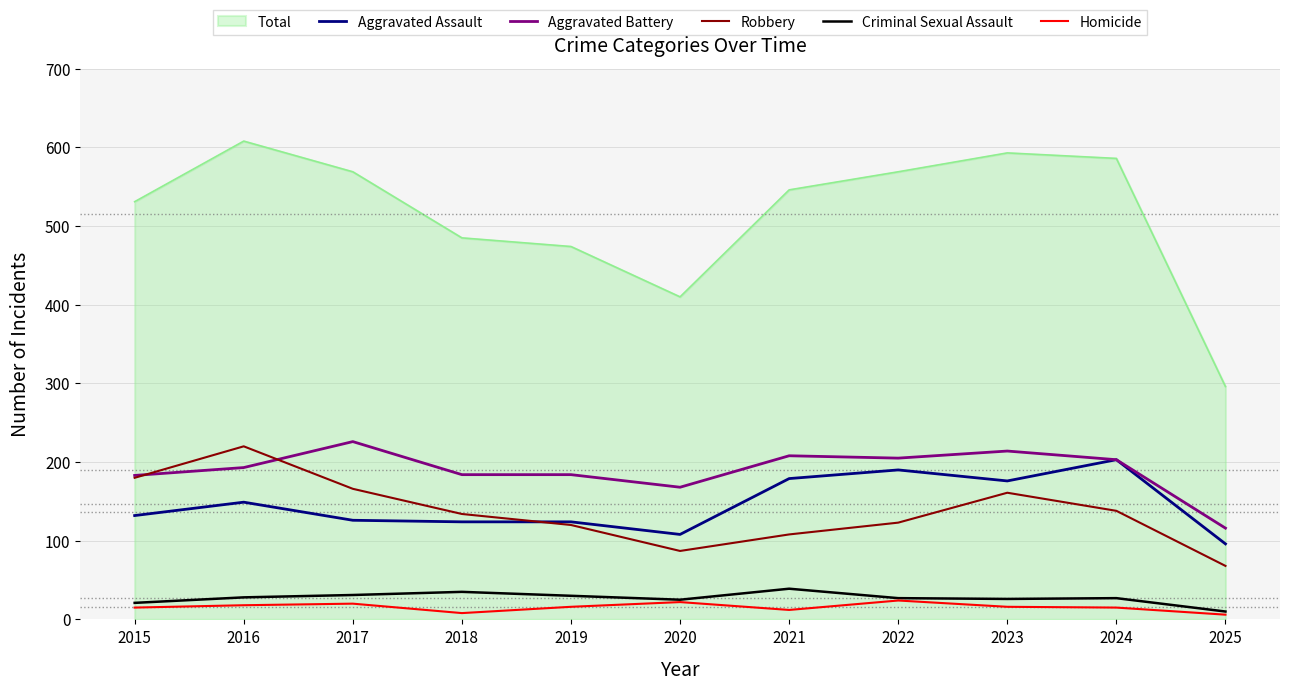

True or false: Aggravated Battery has a value of 53 at 2015.

False